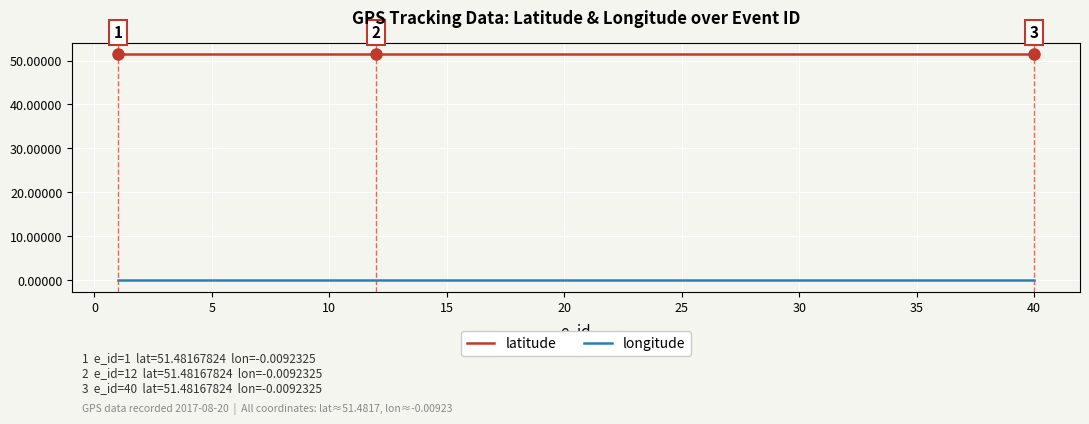

True or false: latitude and longitude cross at least once.

False